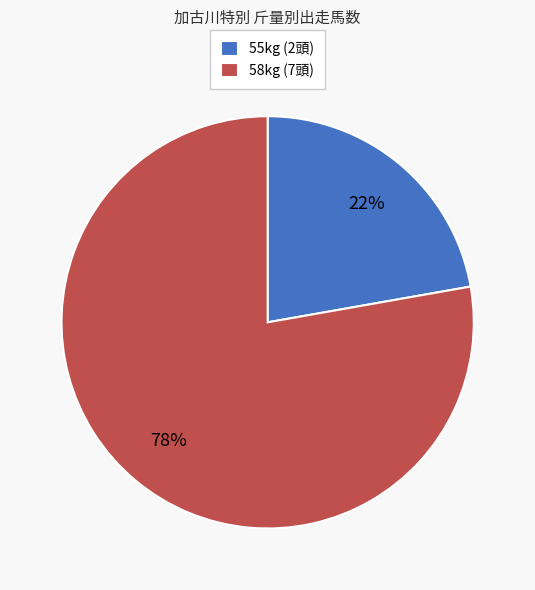

What is the majority slice?

58kg (7頭)